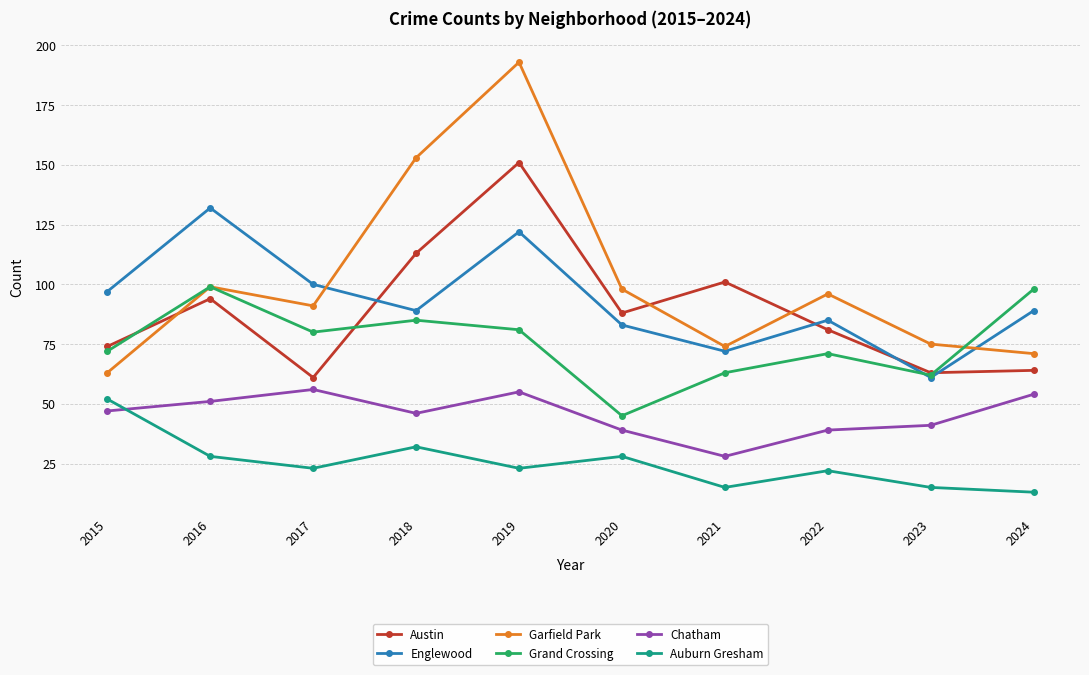

Which series has the largest range (max minus min)?

Garfield Park